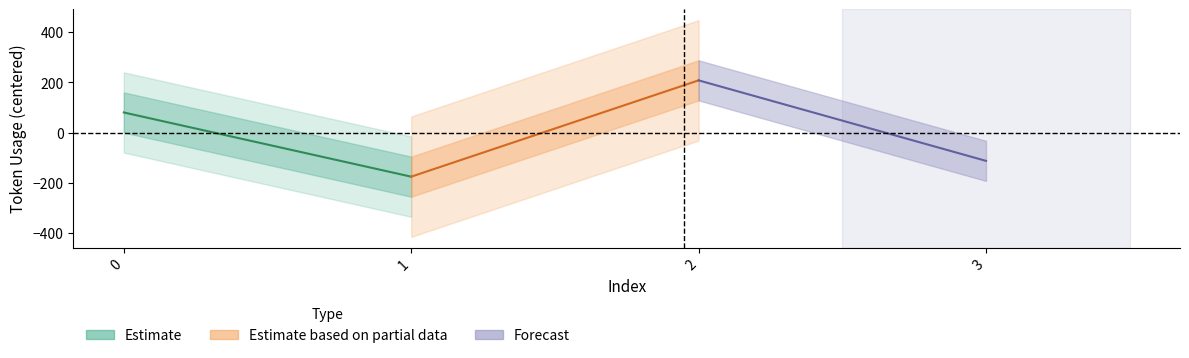

Is the value of Estimate based on partial data at 0 greater than the value of Forecast at 1?

No